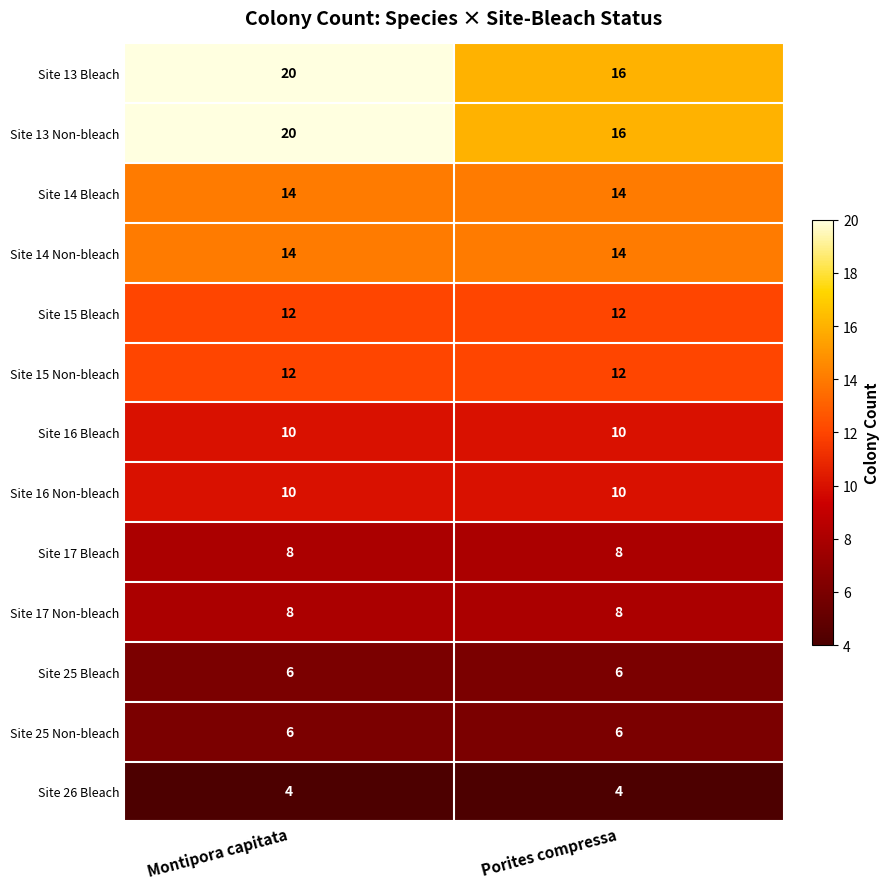

What is the difference between the highest and lowest values at Montipora capitata?

16